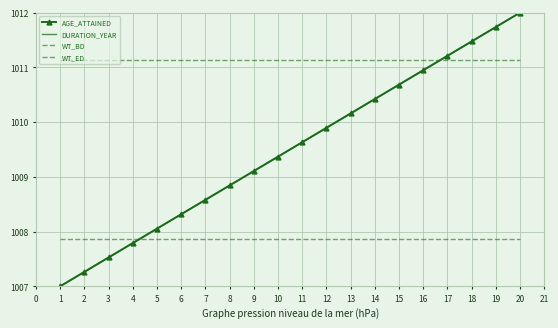

At how many categories does at least one series exceed 1009?

20